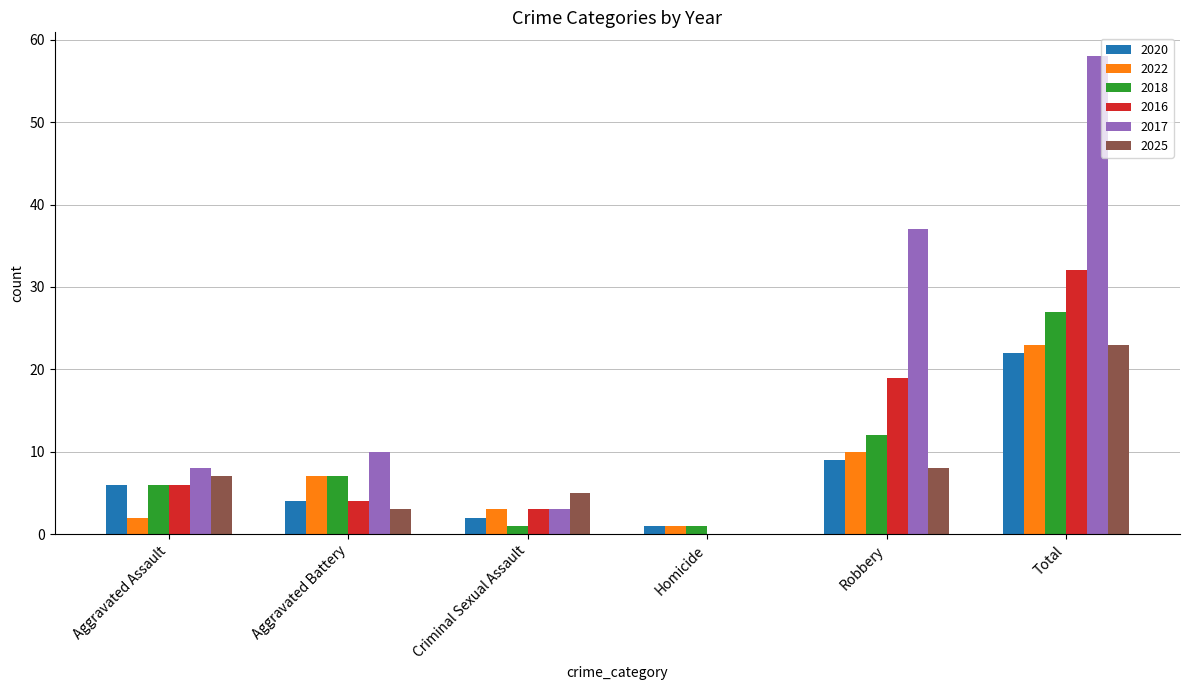

What is the approximate value of 2020 at Aggravated Battery, to the nearest 5?

5